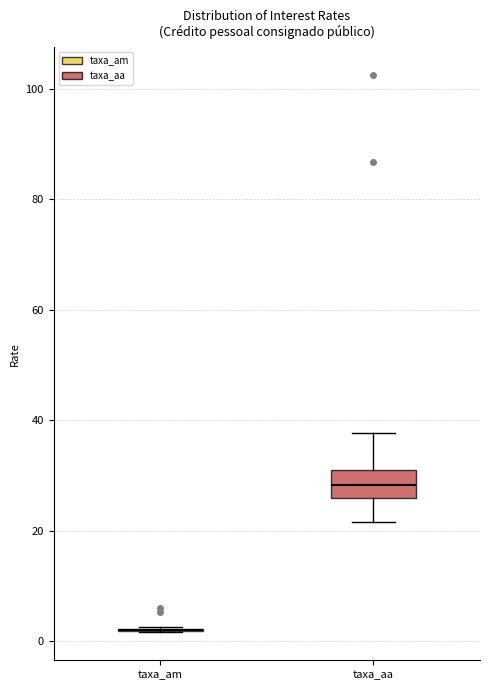

Which box is the tallest, from its lower edge to its upper edge?

taxa_aa